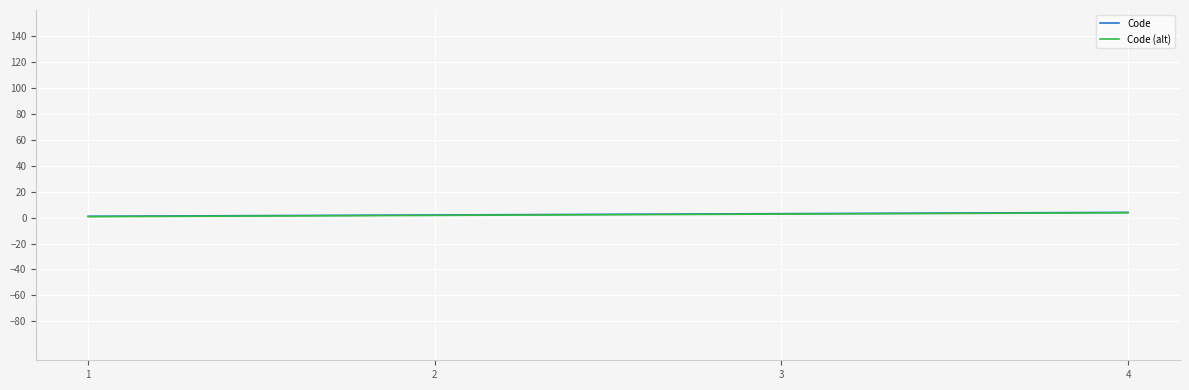

What is the maximum value shown in the chart?

4.0